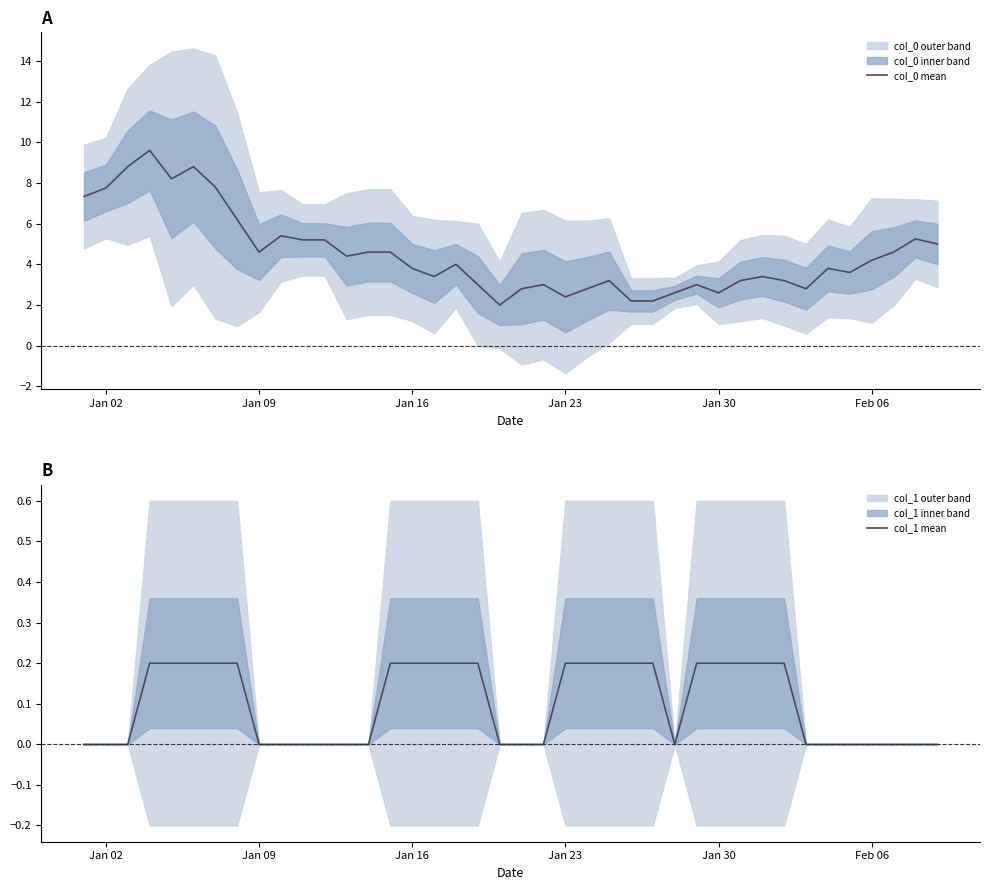

Which series has the largest total across all categories?

col_0 mean